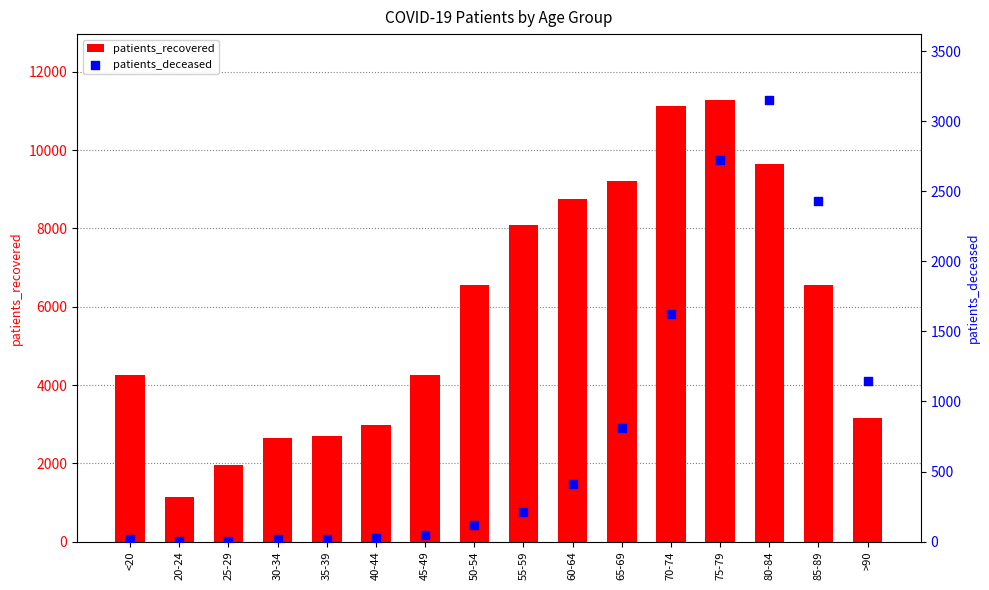

What are all the series names shown in the legend?

patients_recovered, patients_deceased